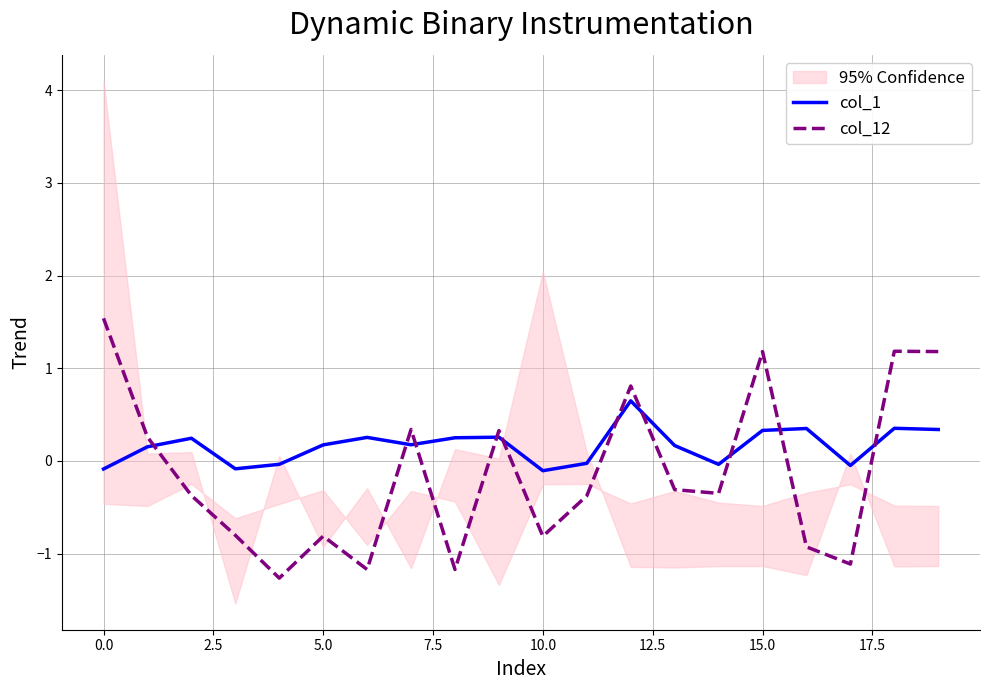

After their last crossing, which series has the higher values: col_1 or col_12?

col_12